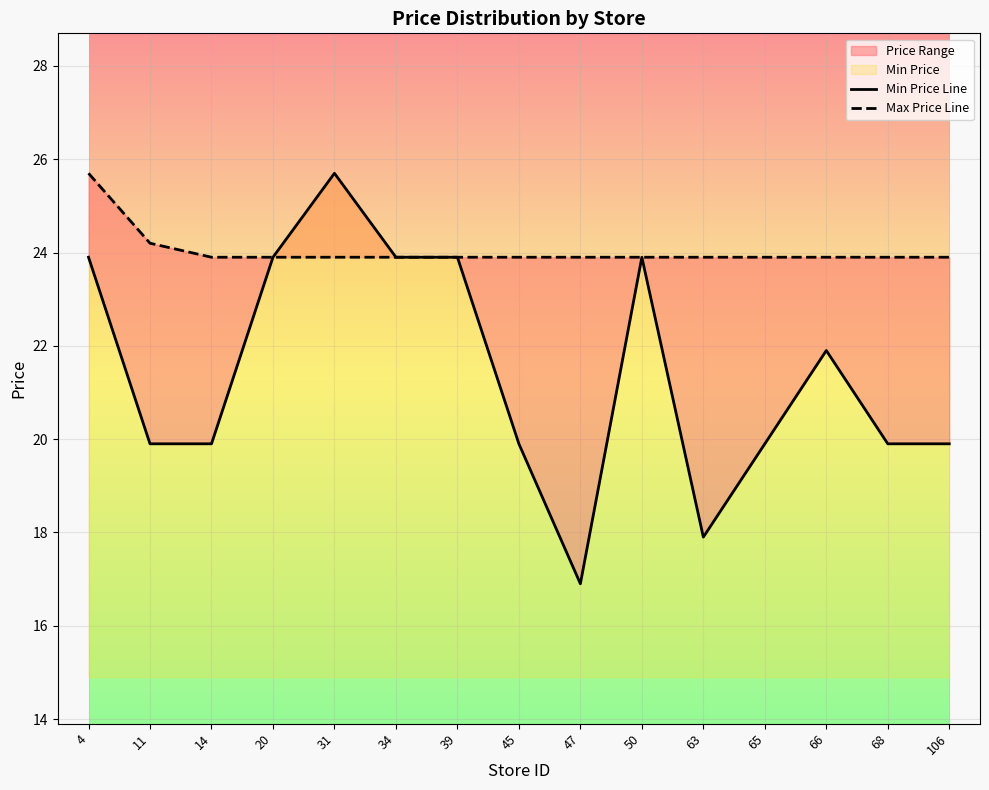

Which series has the largest total across all categories?

Max Price Line